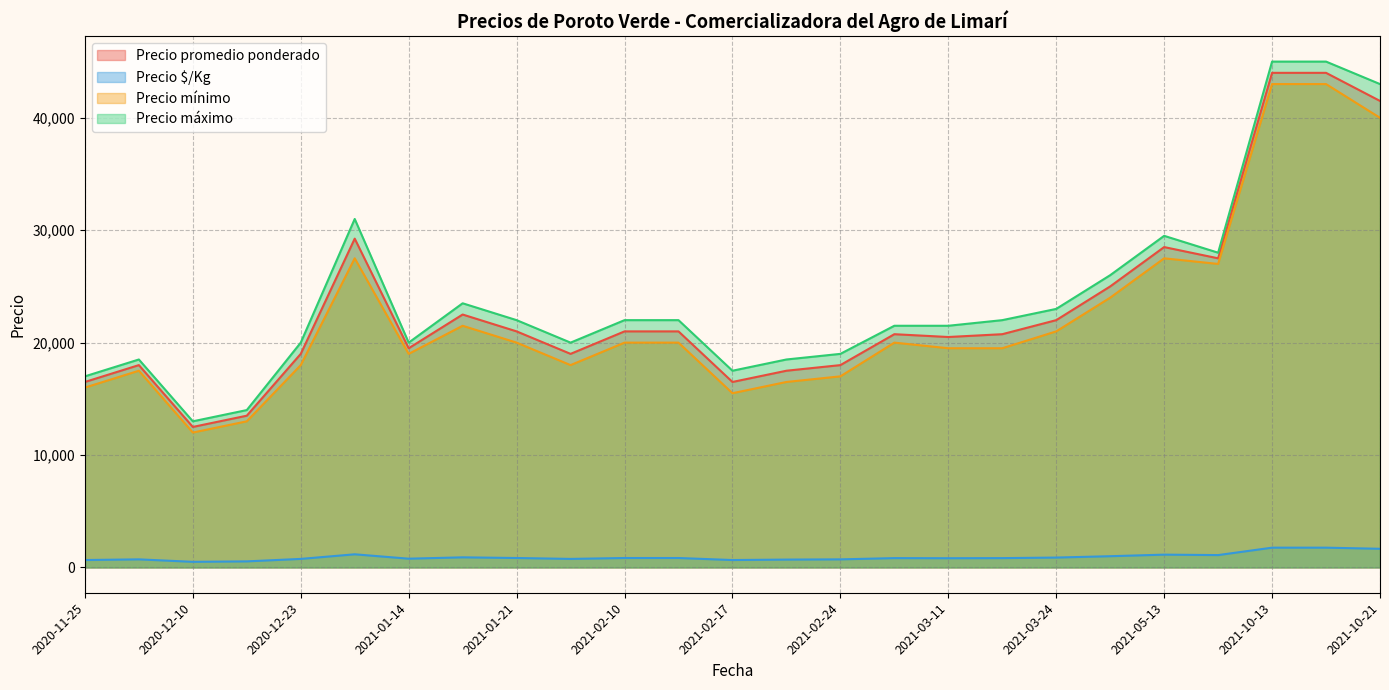

Which category has the highest value across all series?

2021-10-13